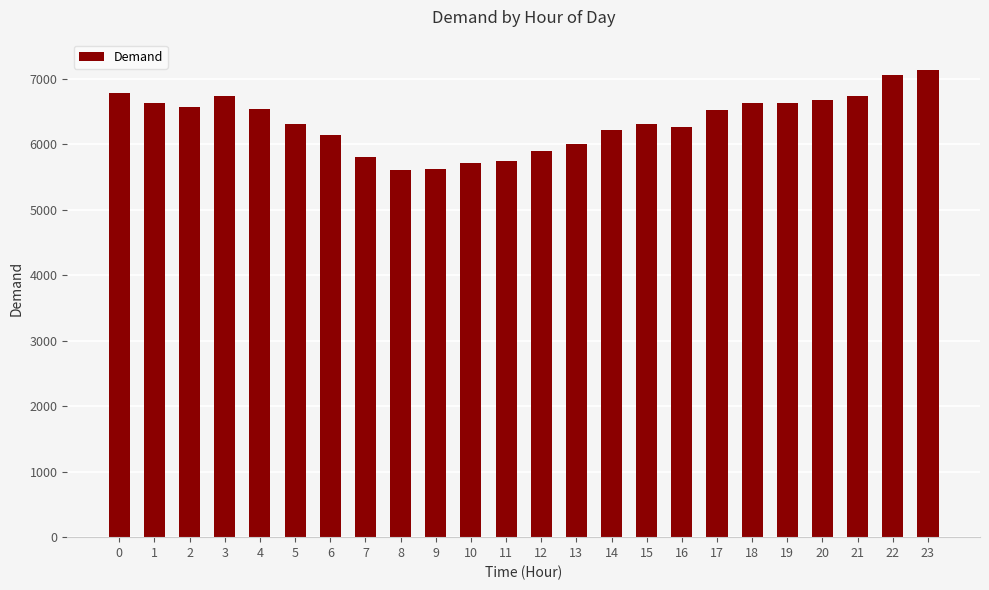

Which category has the highest value across all series?

23